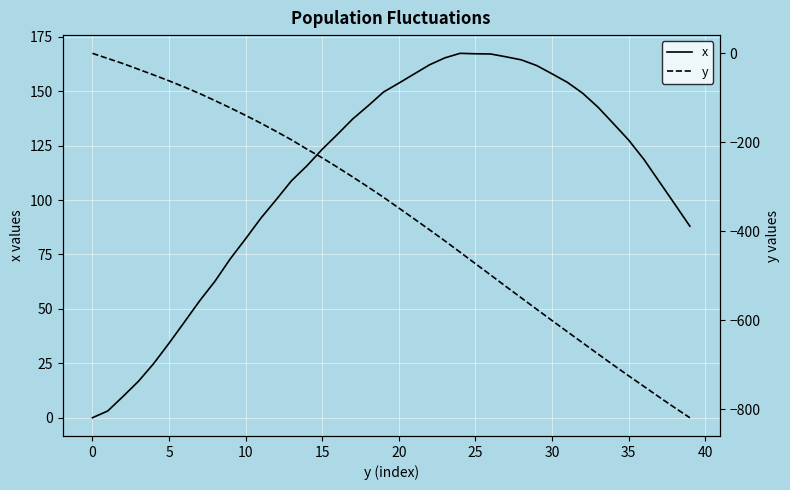

Does the chart display data point markers on the line(s)?

No